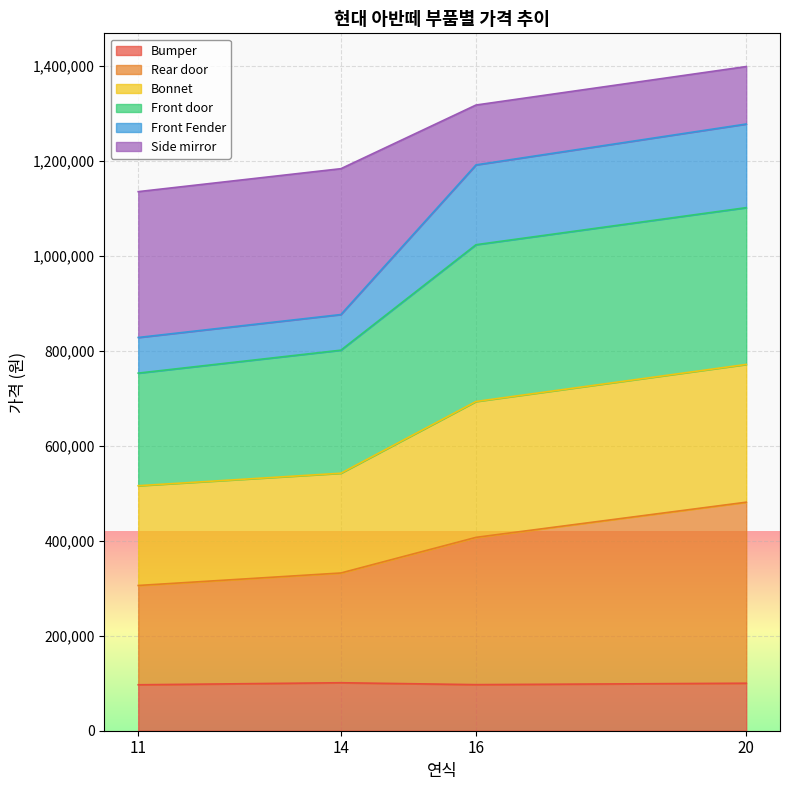

What is the total value across all series at 16?

1317000